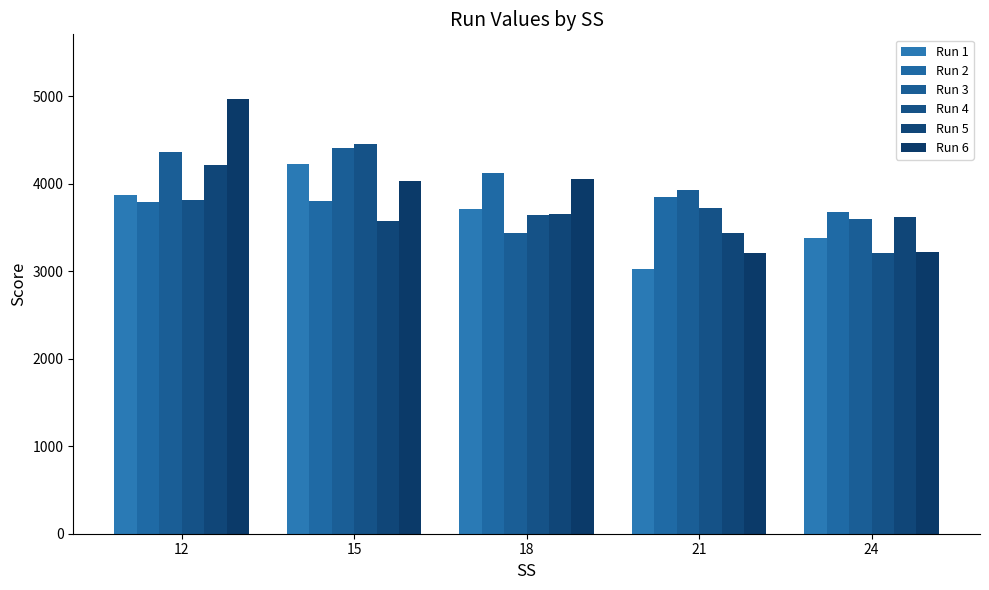

At which label does Run 6 reach its peak?

12